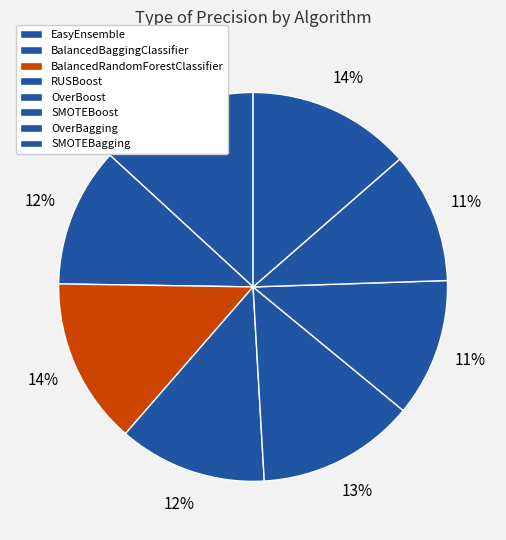

Is there a majority slice in this chart?

No